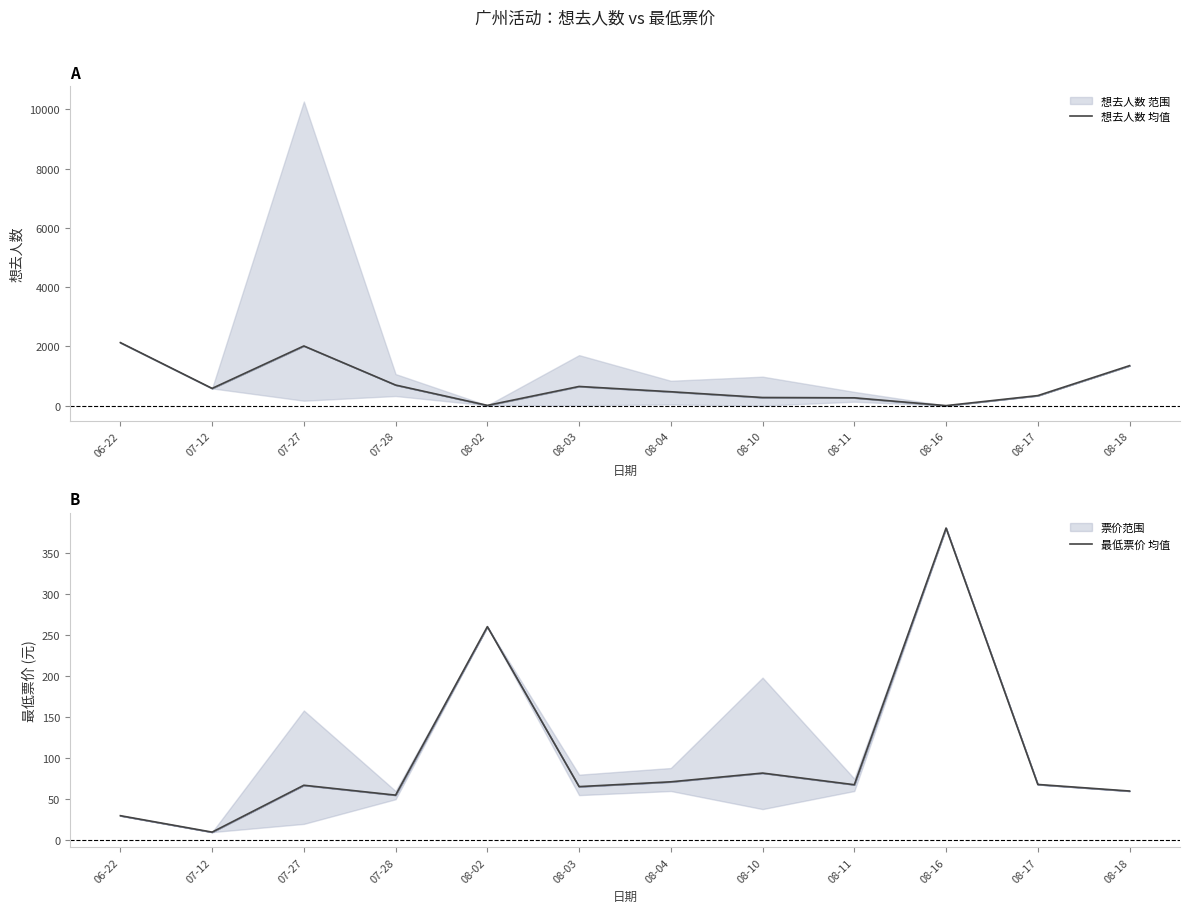

Which series has the largest total across all categories?

想去人数 均值